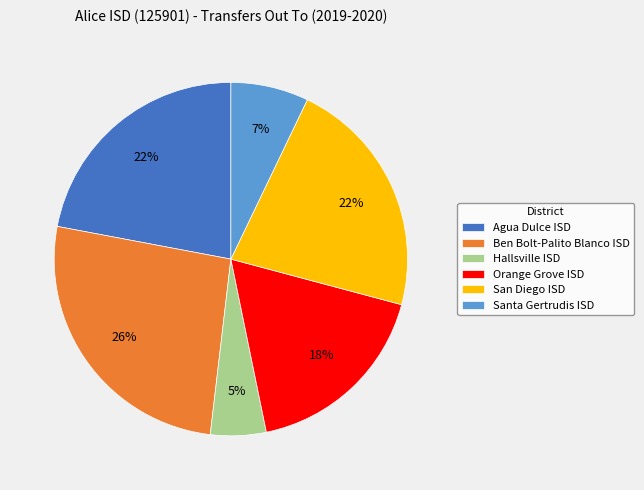

To the nearest percent, what is the combined percentage of Agua Dulce ISD and San Diego ISD?

44%